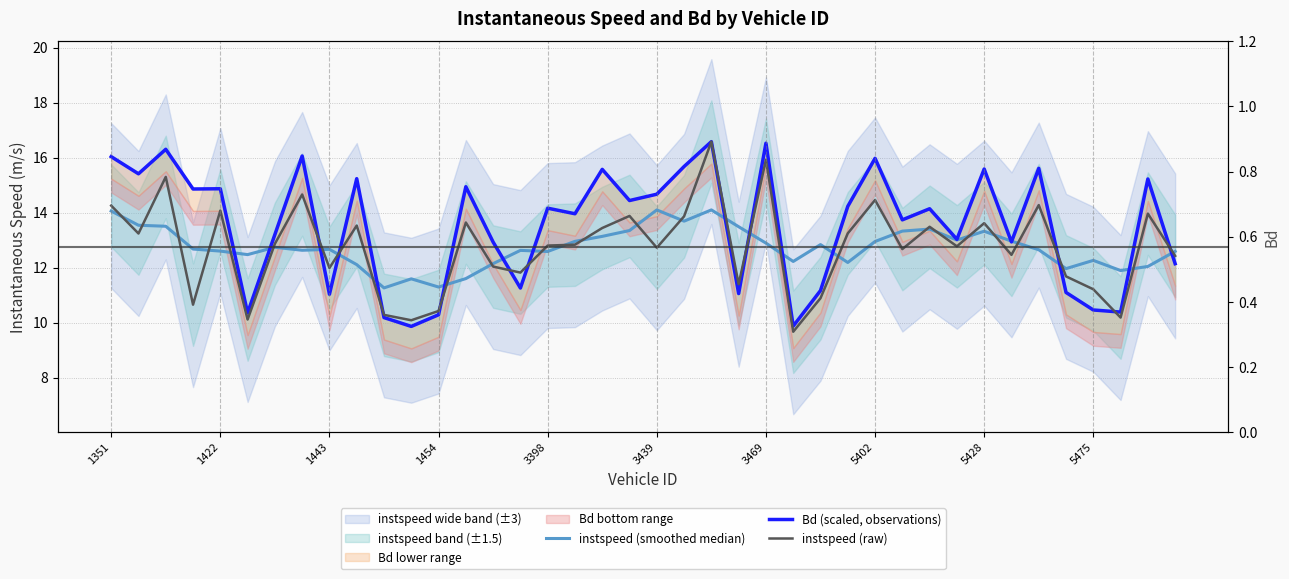

True or false: Bd (scaled, observations) and instspeed (smoothed median) cross at least once.

True